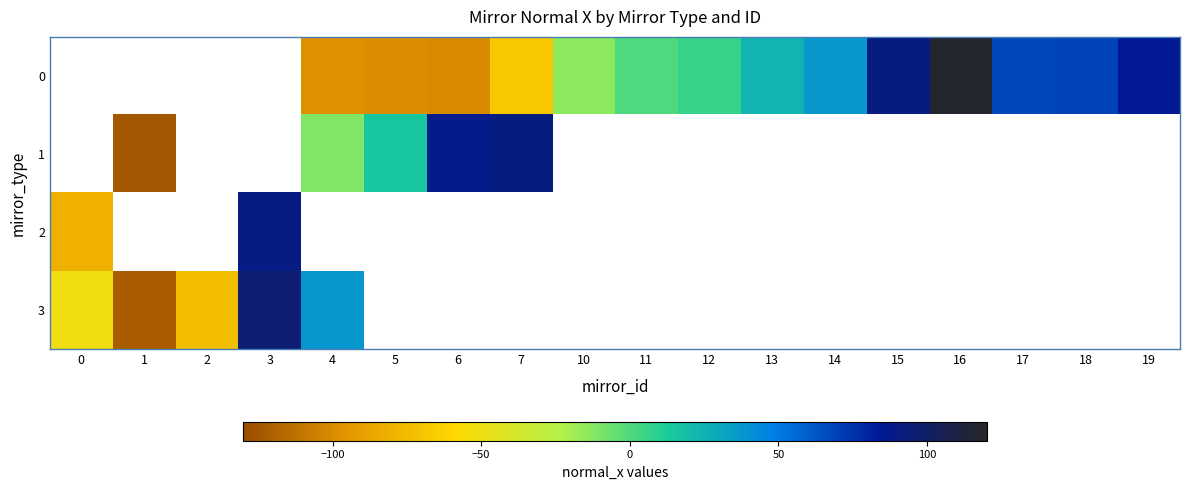

Which series has the largest range (max minus min)?

3